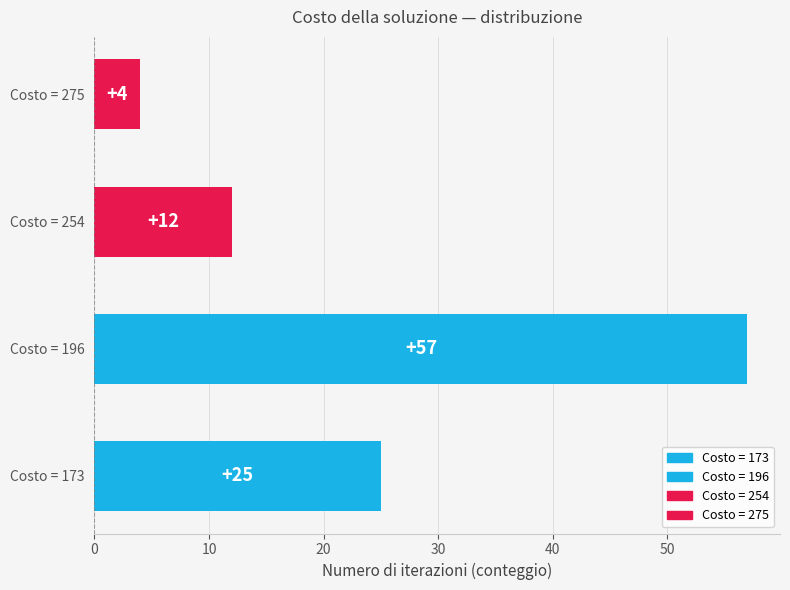

How many data points are less than 254?

2